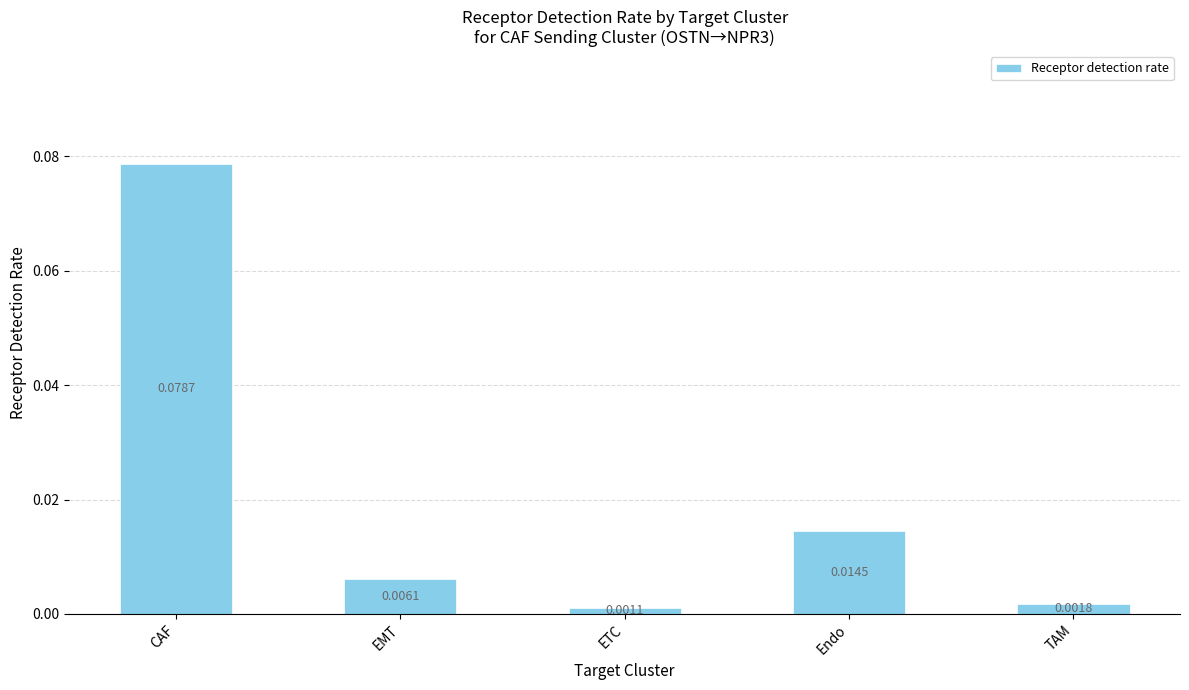

Does the chart contain any negative values?

No